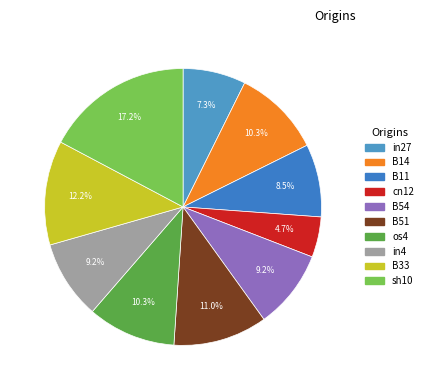

Rank the categories by value from highest to lowest.

sh10, B33, B51, B14, os4, B54, in4, B11, in27, cn12